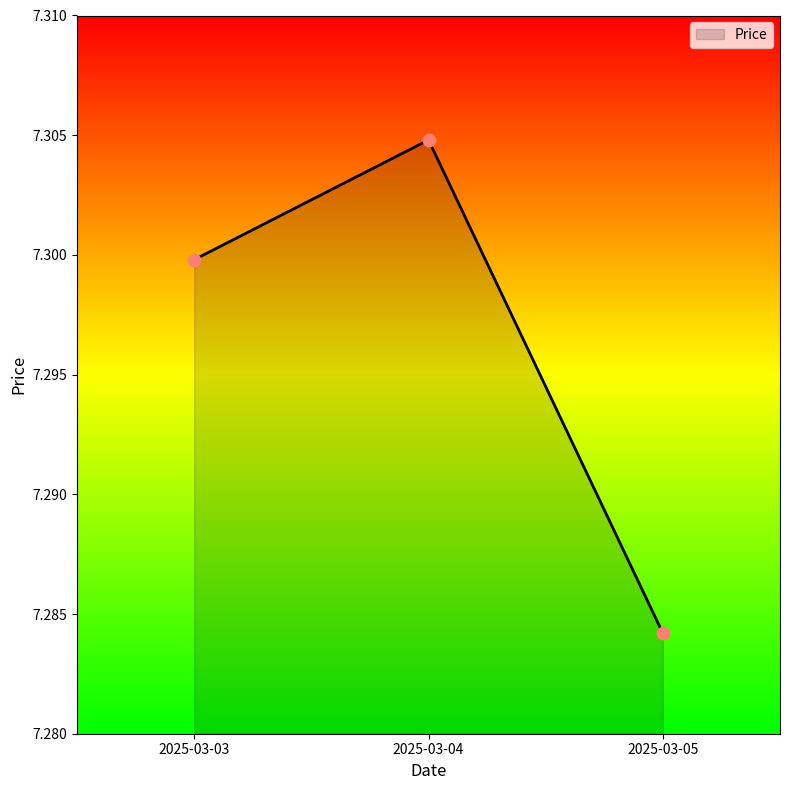

Between 2025-03-05 and 2025-03-04, which is larger?

2025-03-04